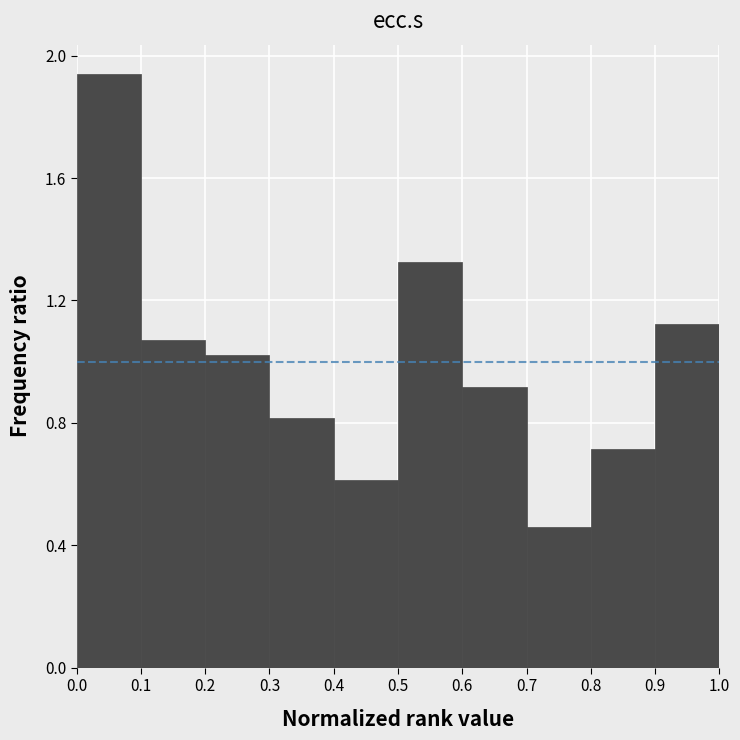

Reading left to right, transcribe this chart: for each bar, give the range it covers on the x-axis and its height. The values are not printed on the chart, so give them approximately, as read against the axis.

0.0 to 0.1: 1.95
0.1 to 0.2: 1.05
0.2 to 0.3: 1.00
0.3 to 0.4: 0.80
0.4 to 0.5: 0.60
0.5 to 0.6: 1.35
0.6 to 0.7: 0.90
0.7 to 0.8: 0.45
0.8 to 0.9: 0.70
0.9 to 1.0: 1.10